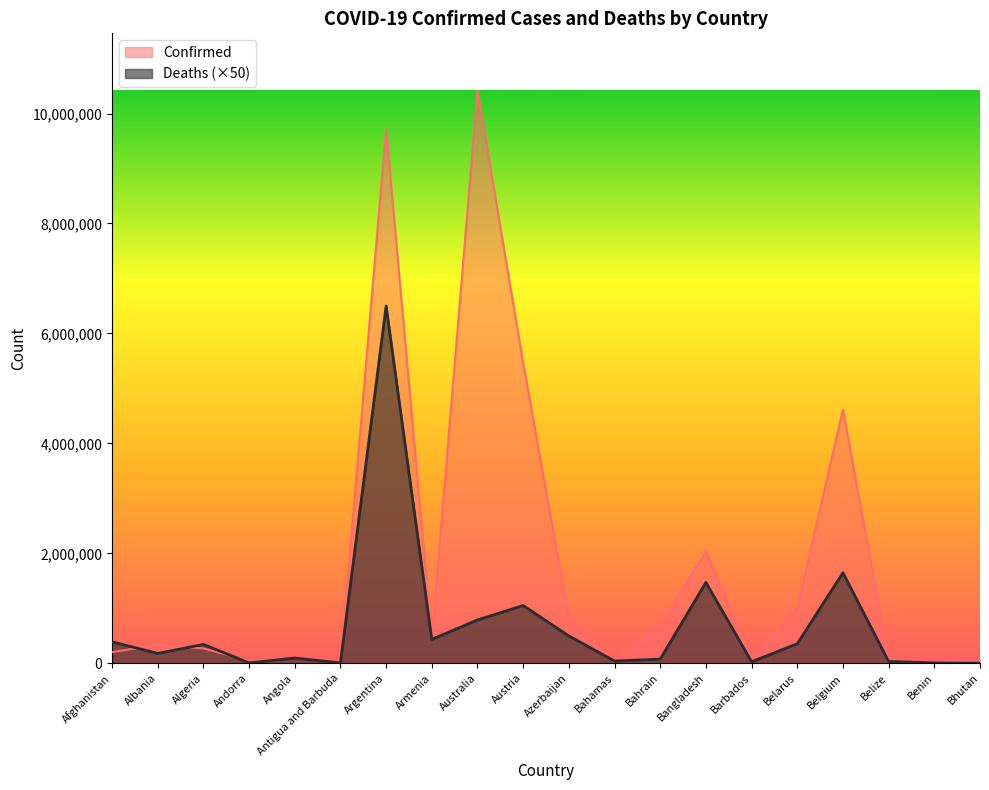

At how many categories does at least one series exceed 5914527?

2